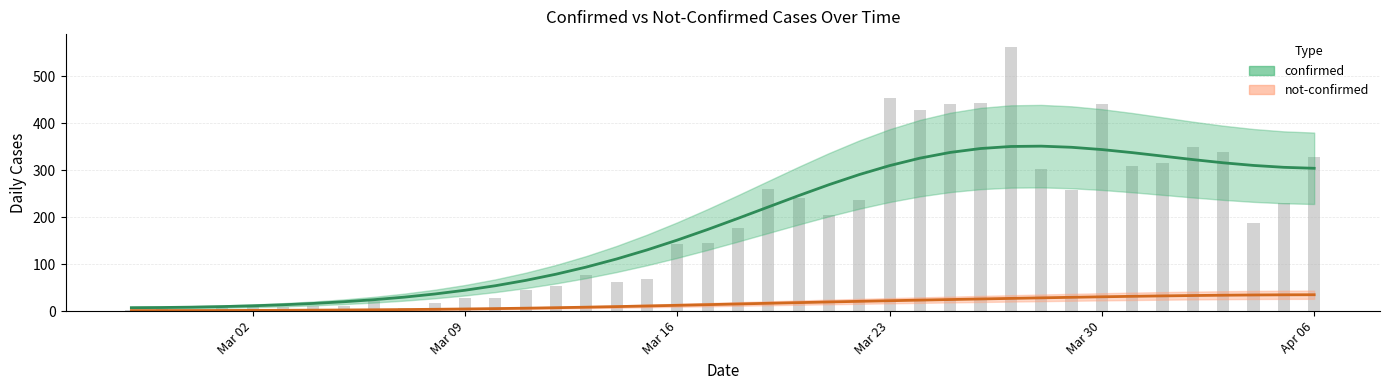

How many bars are there in total?

40